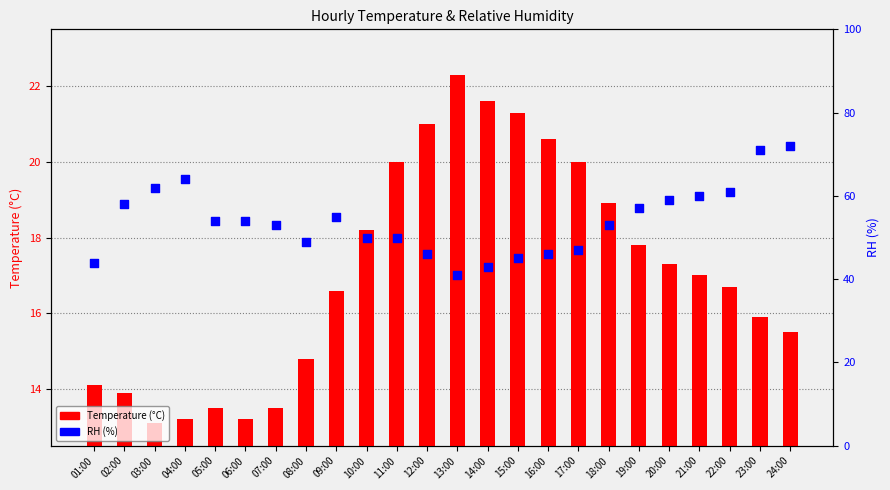

Is the value of RH (%) at 17:00 greater than the value of Temperature (°C) at 11:00?

Yes